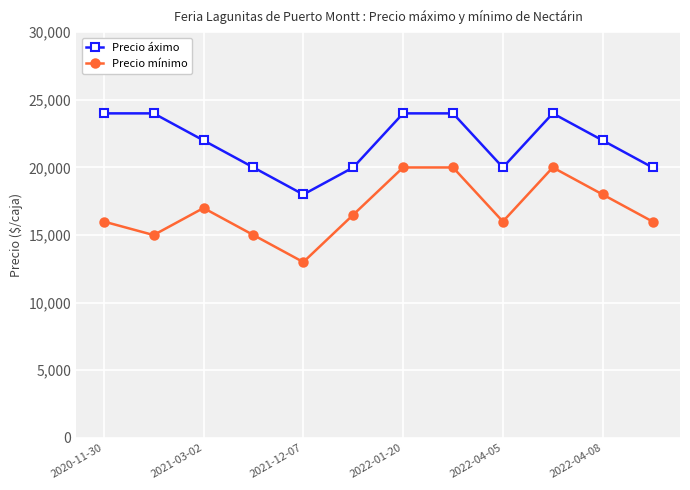

What is the sum of all Precio áximo values?

262000